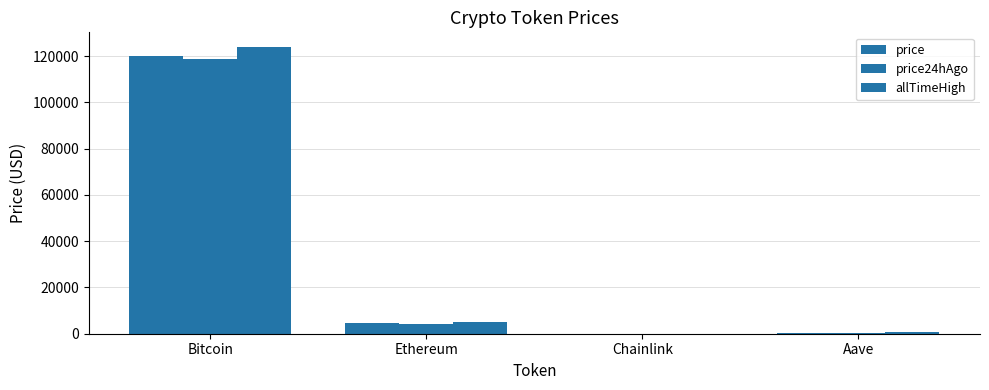

Read the price24hAgo value at Chainlink.

22.7